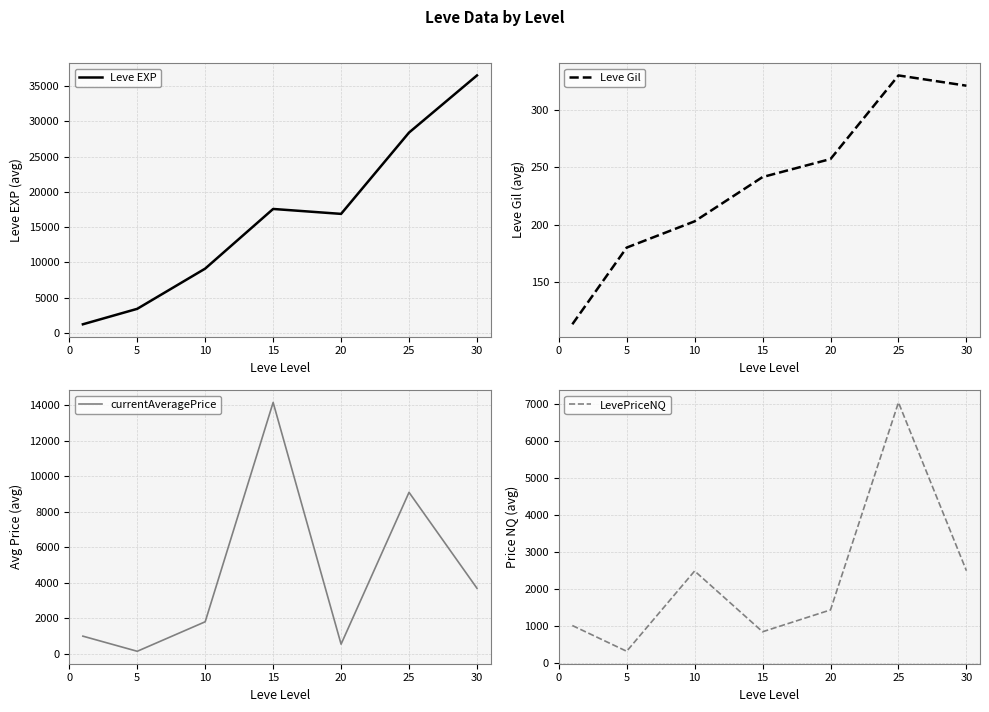

Between 20 and 30, which is larger?

30